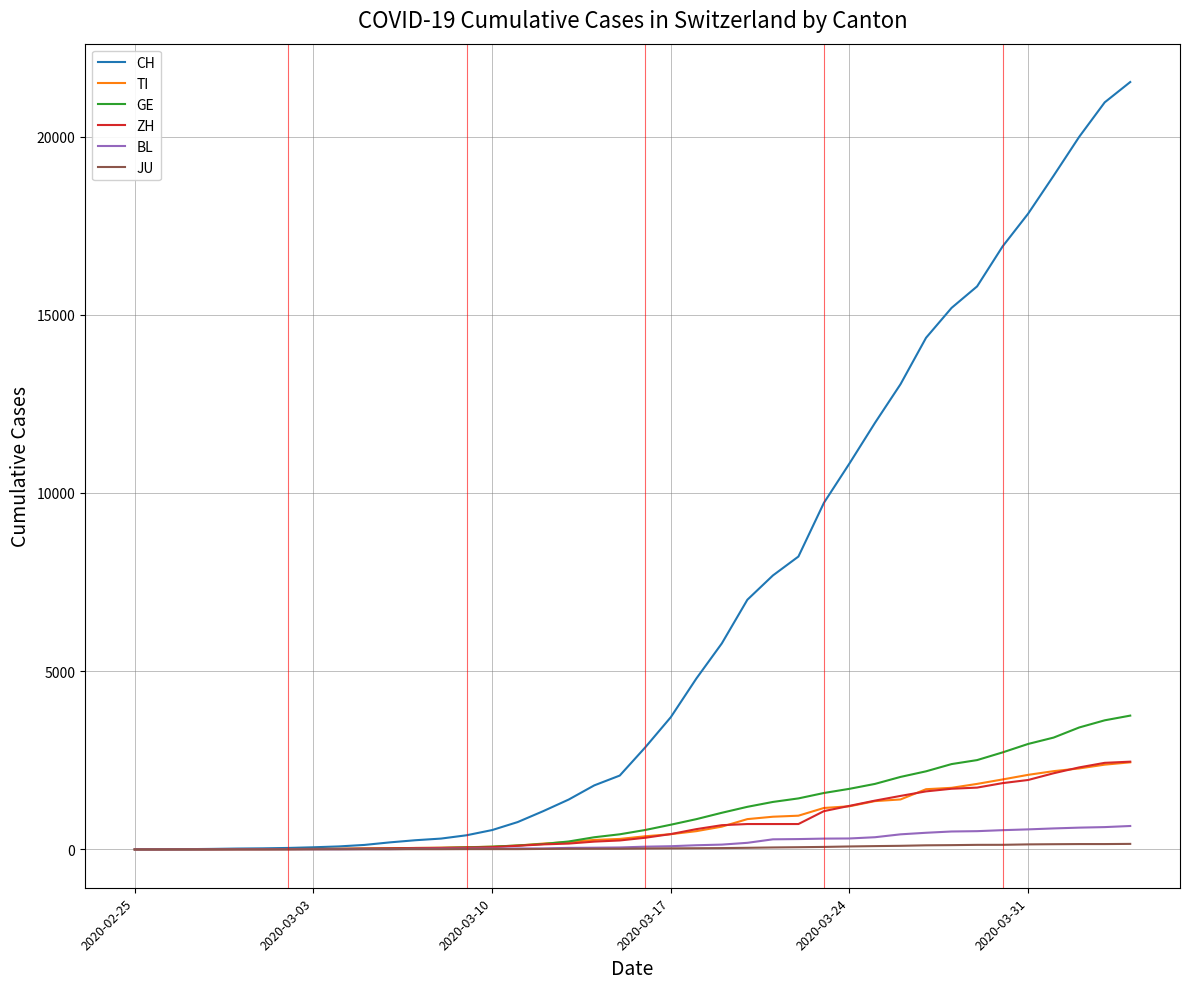

What is the maximum value shown in the chart?

21529